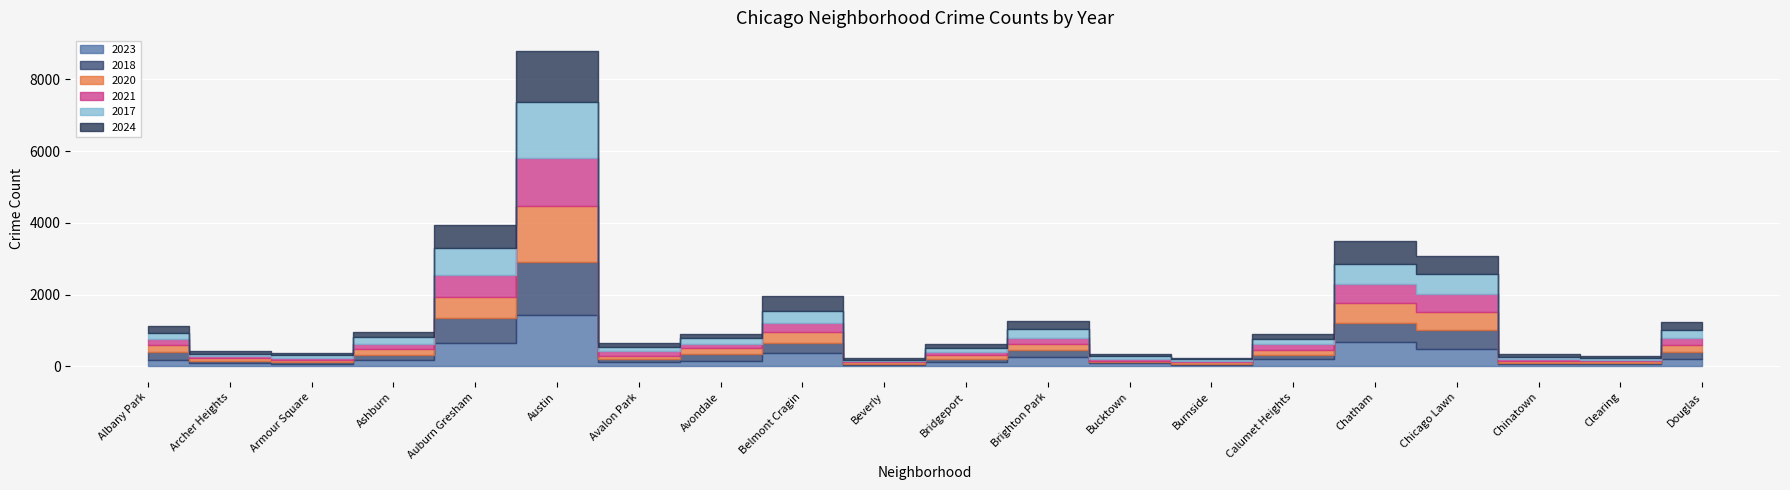

How many lines are shown in the chart?

6